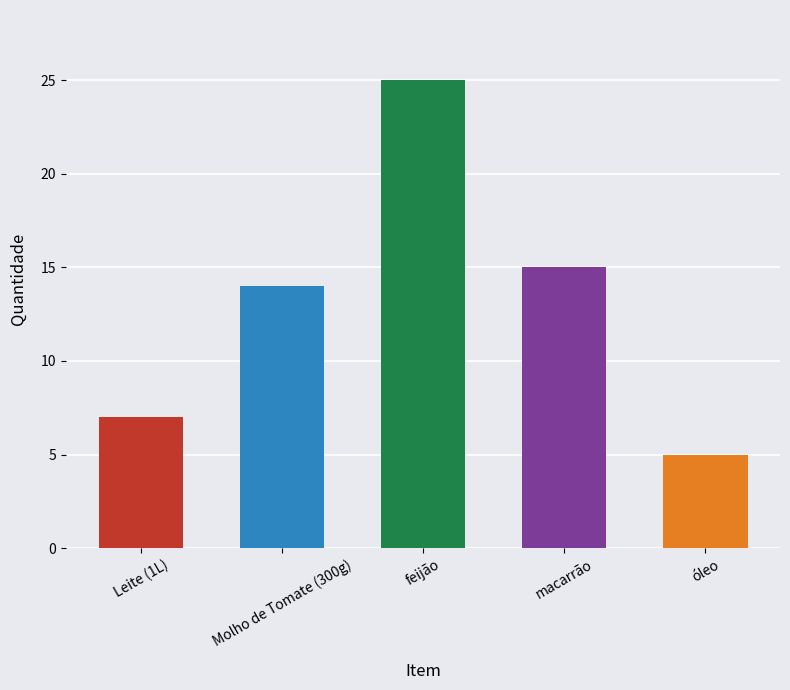

Between Molho de Tomate (300g) and feijão, which is larger?

feijão